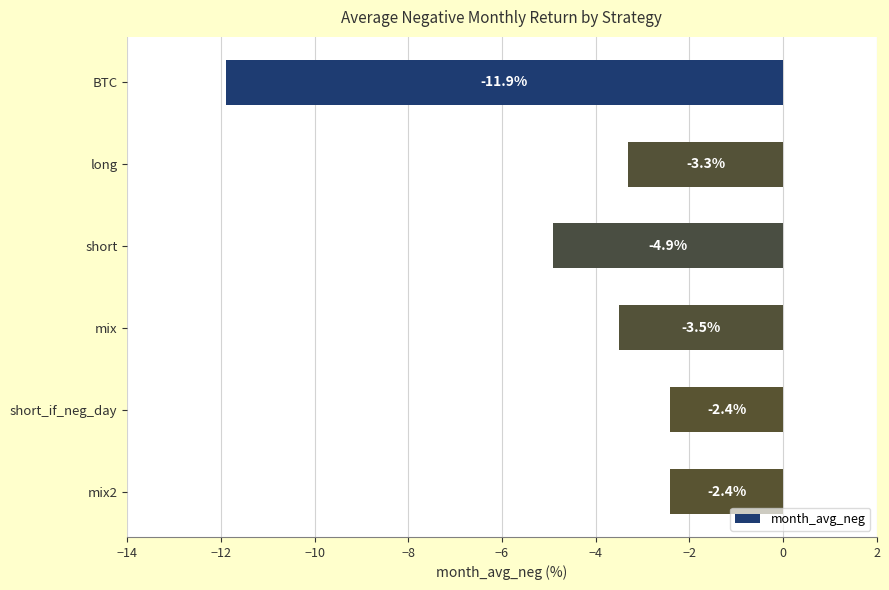

Which label corresponds to the smallest value in the chart?

BTC